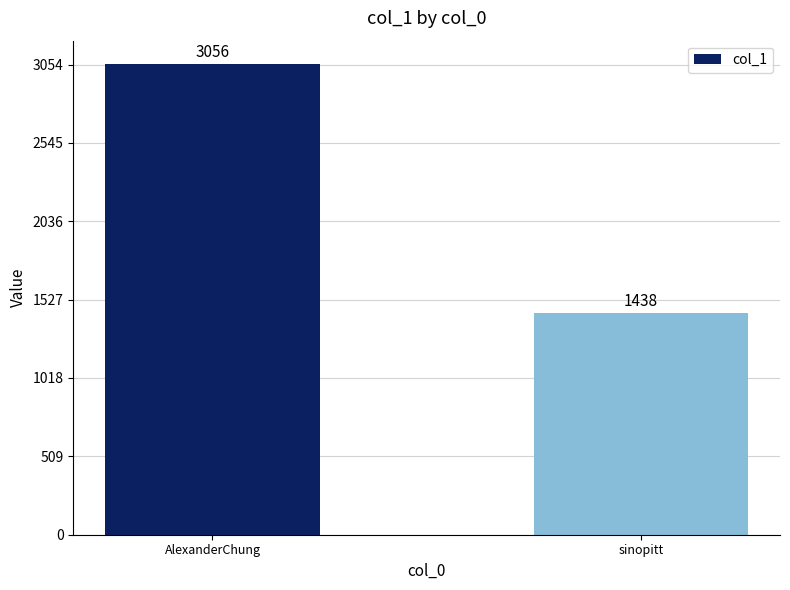

Reading left to right, transcribe all the data shown in this chart.

3056	1438